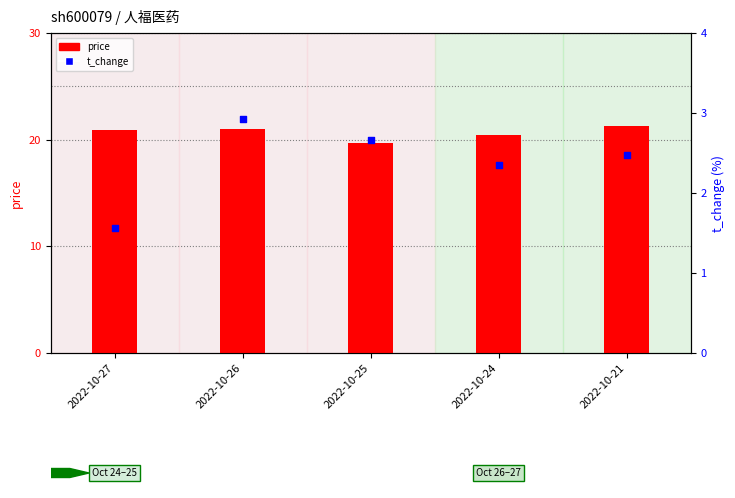

Which series reaches the maximum Y coordinate?

price